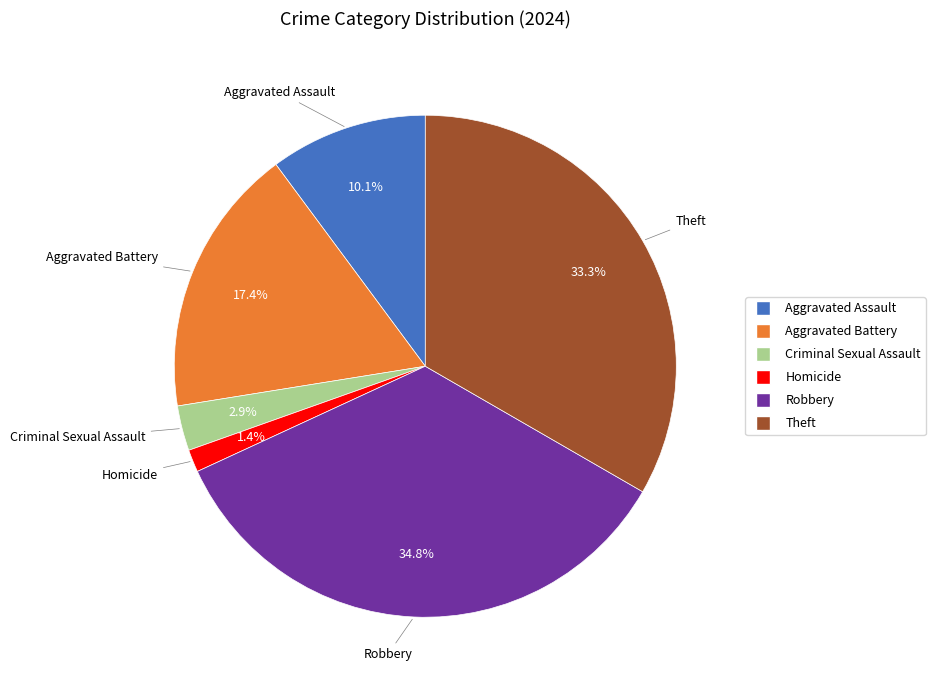

Combined, do Aggravated Battery and Aggravated Assault account for over 50%?

No